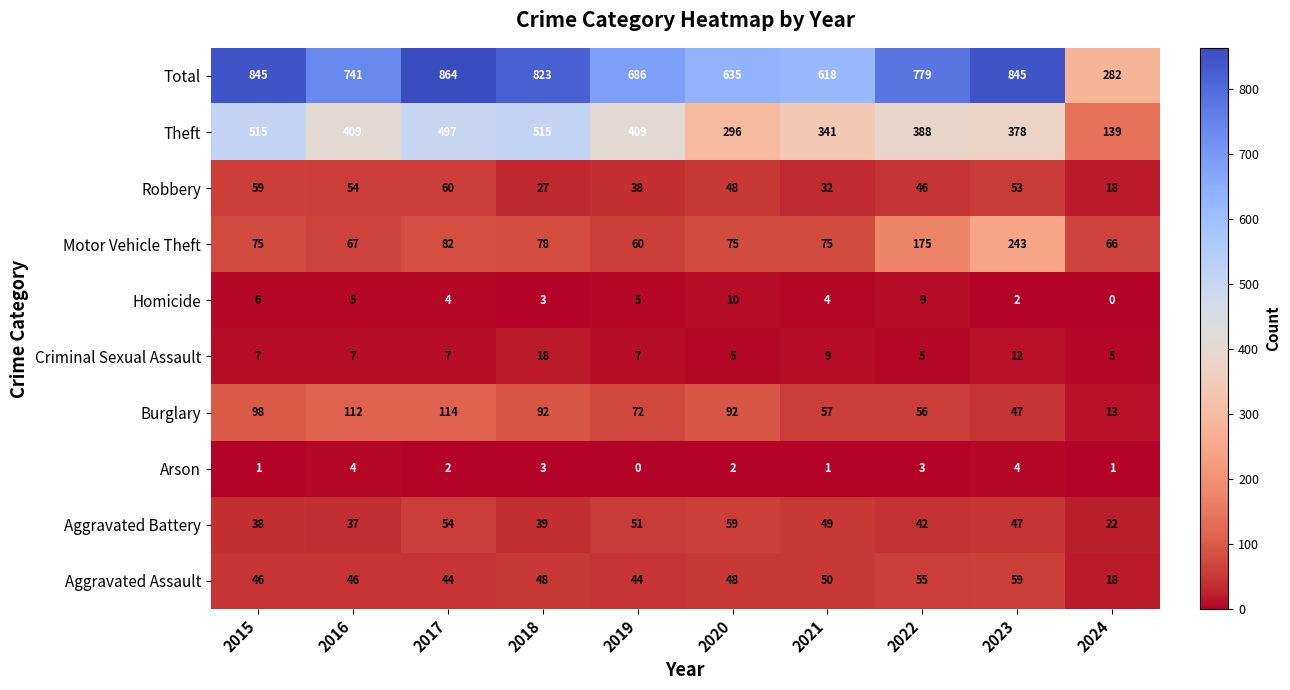

True or false: Total has a value of 741 at 2016.

True